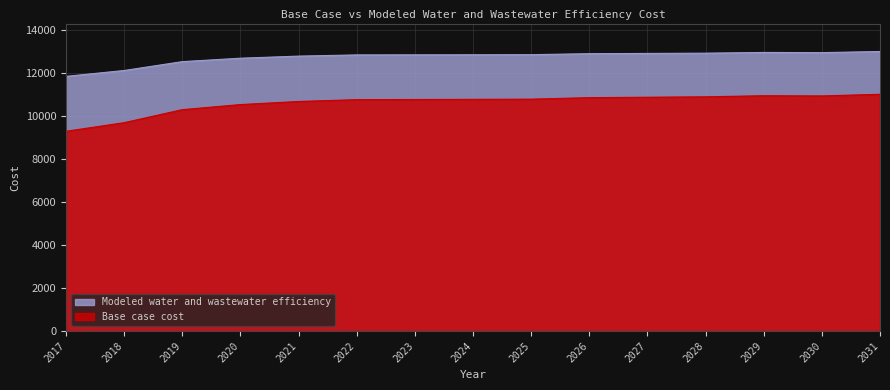

True or false: Modeled water and wastewater efficiency has a value of 18600.8 at 2028.

False